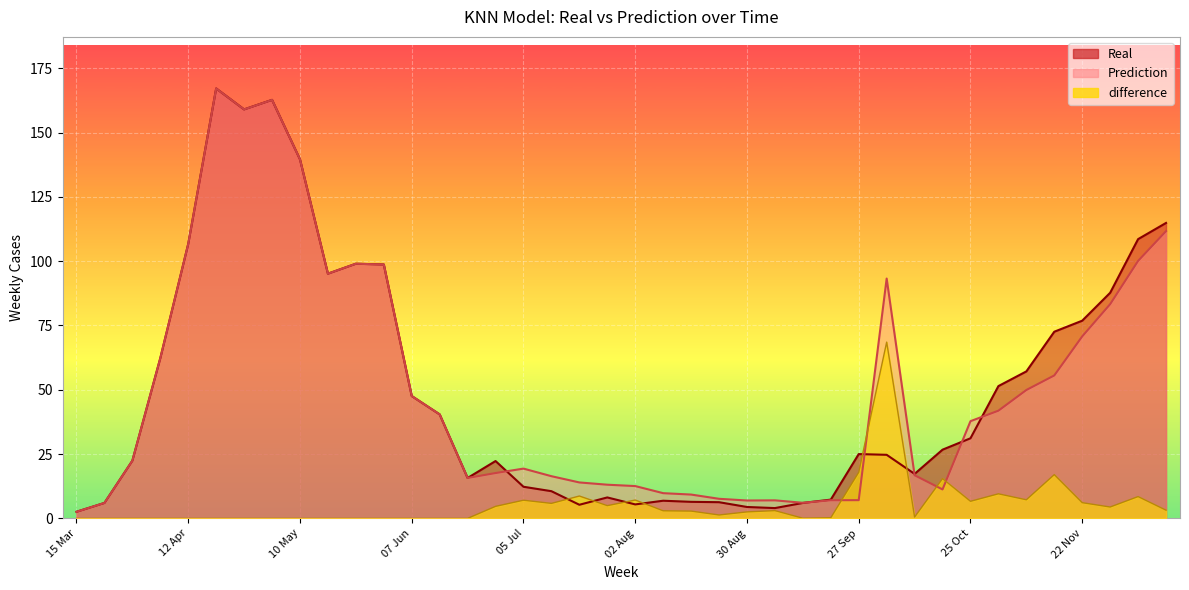

What is the average value of the Real series?

50.6